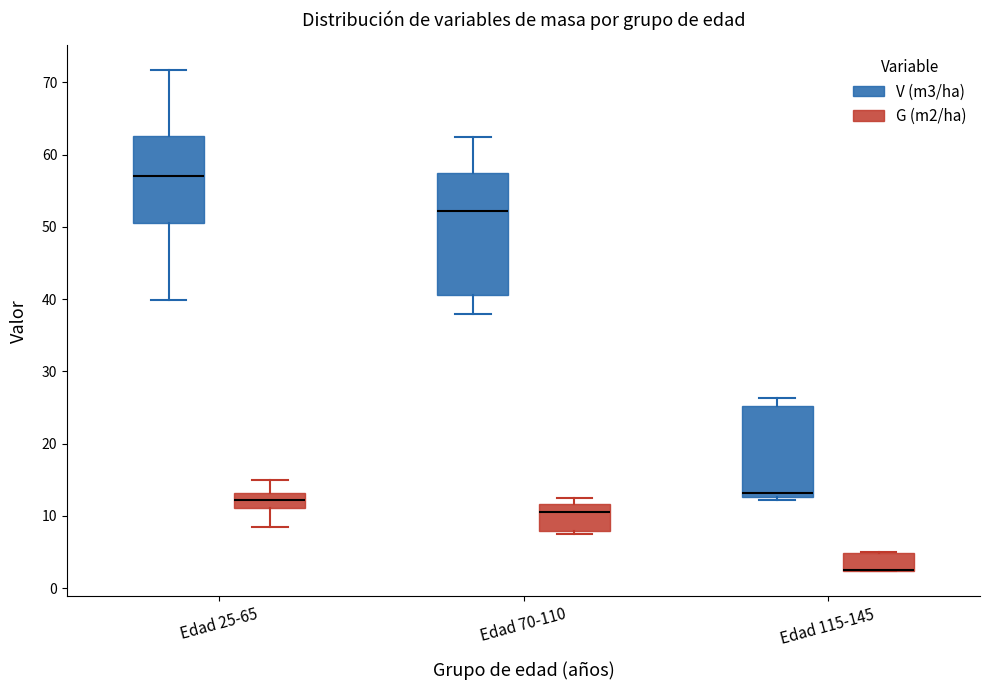

Which box is the tallest, from its lower edge to its upper edge?

Edad 70-110 (V (m3/ha))